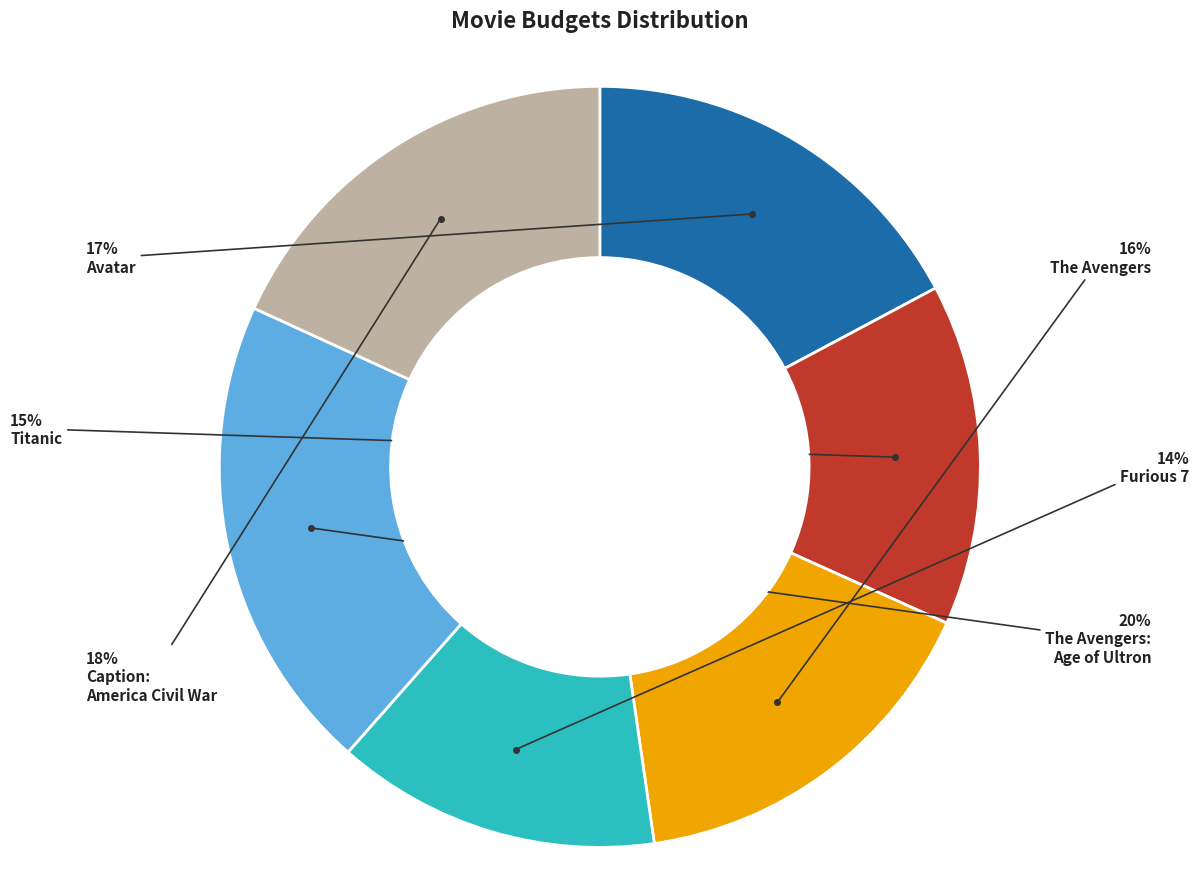

True or false: Titanic accounts for 15% of the total.

True